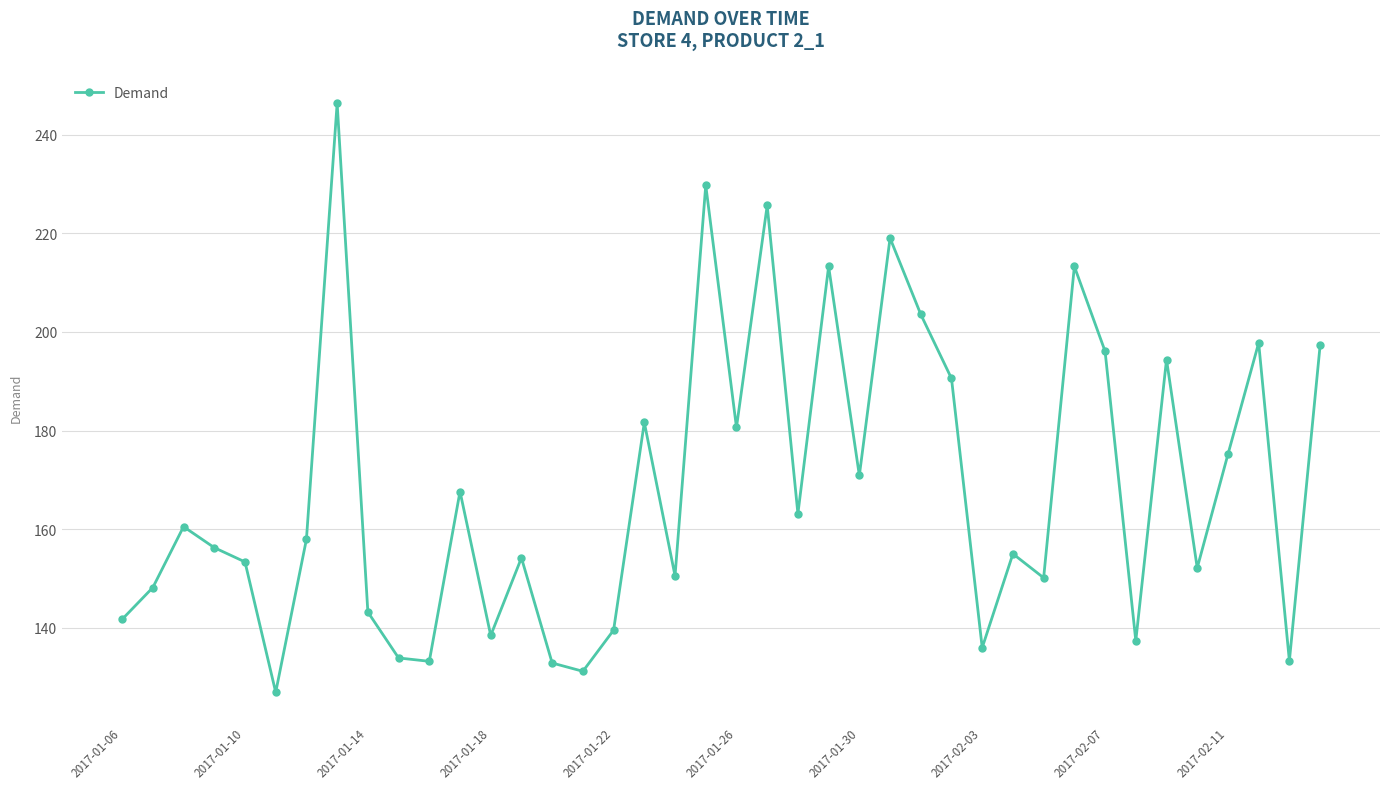

Is this an area chart (filled region under the line)?

No